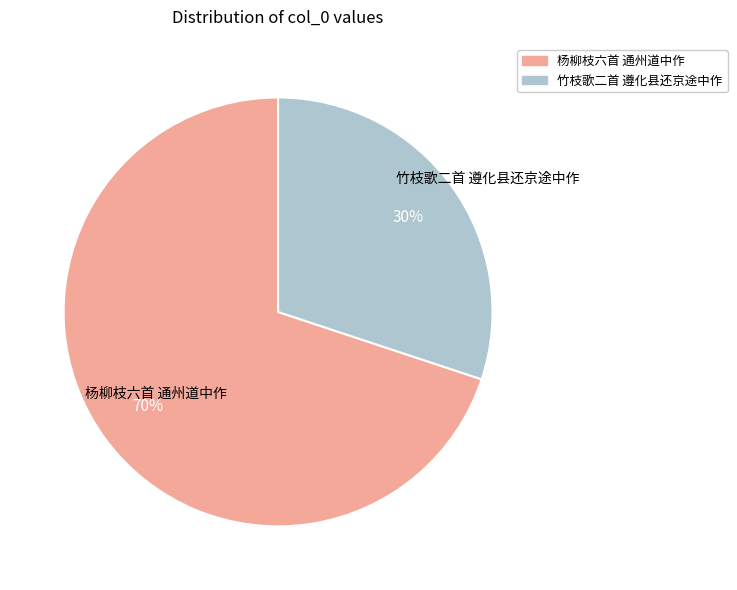

To the nearest percent, what is the average slice percentage?

50%